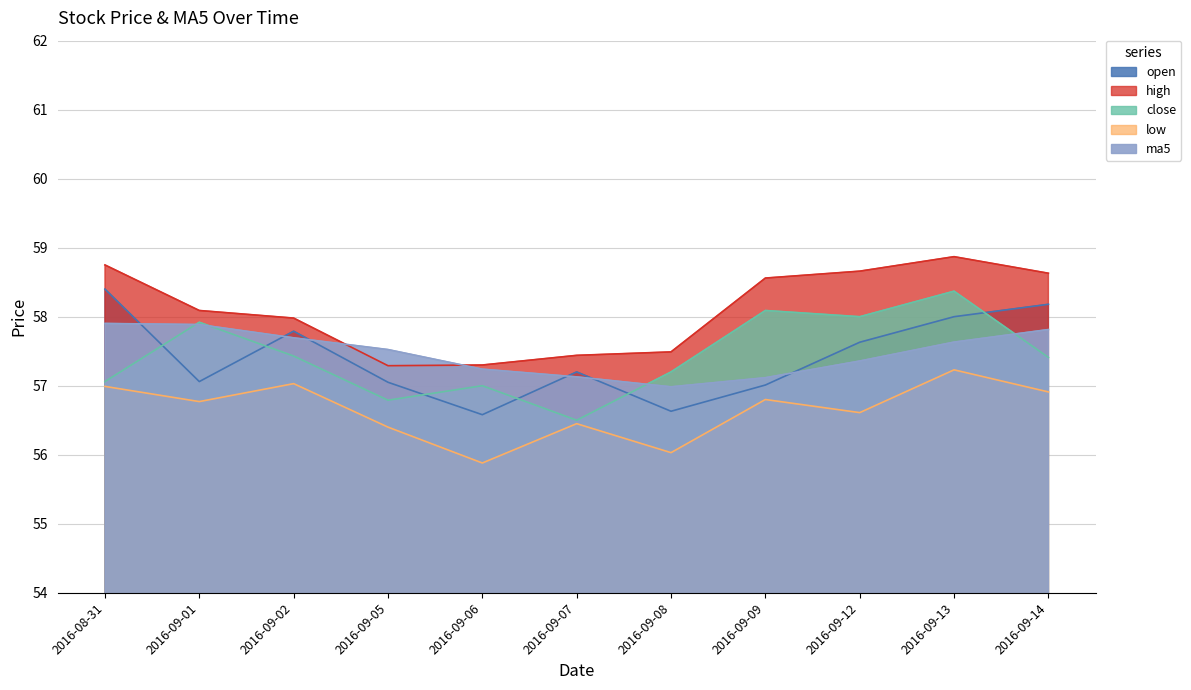

Does the chart display data point markers on the line(s)?

No